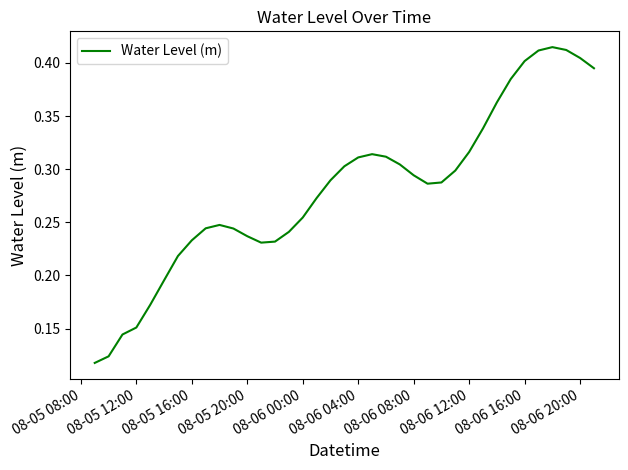

Reading left to right, extract all data points from this chart.

0.1	0.1	0.1	0.2	0.2	0.2	0.2	0.2	0.2	0.2	0.2	0.2	0.2	0.2	0.2	0.3	0.3	0.3	0.3	0.3	0.3	0.3	0.3	0.3	0.3	0.3	0.3	0.3	0.3	0.4	0.4	0.4	0.4	0.4	0.4	0.4	0.4